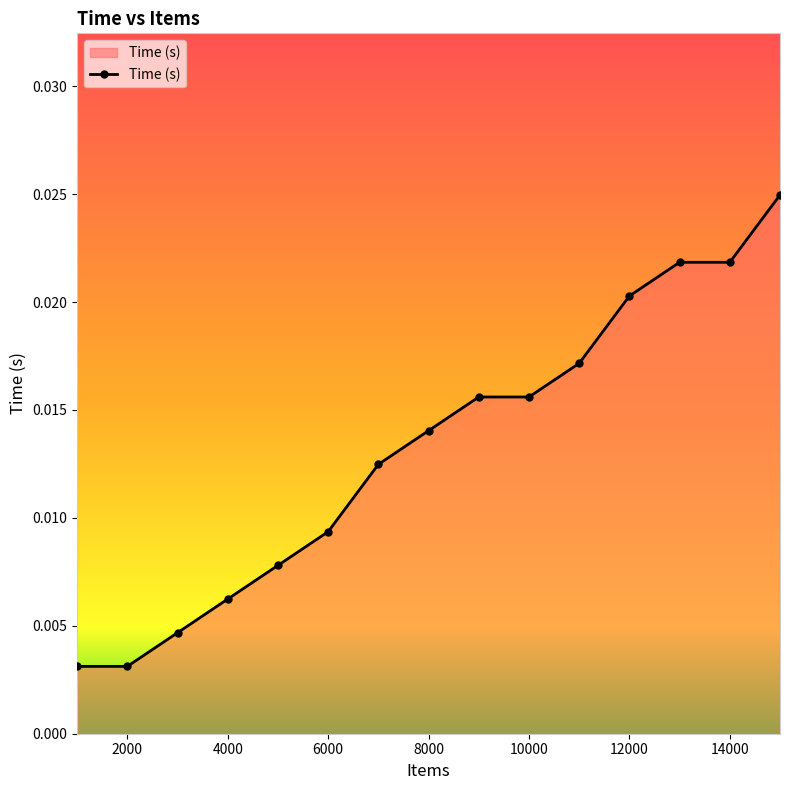

Count the values in the range 0 to 1.

15